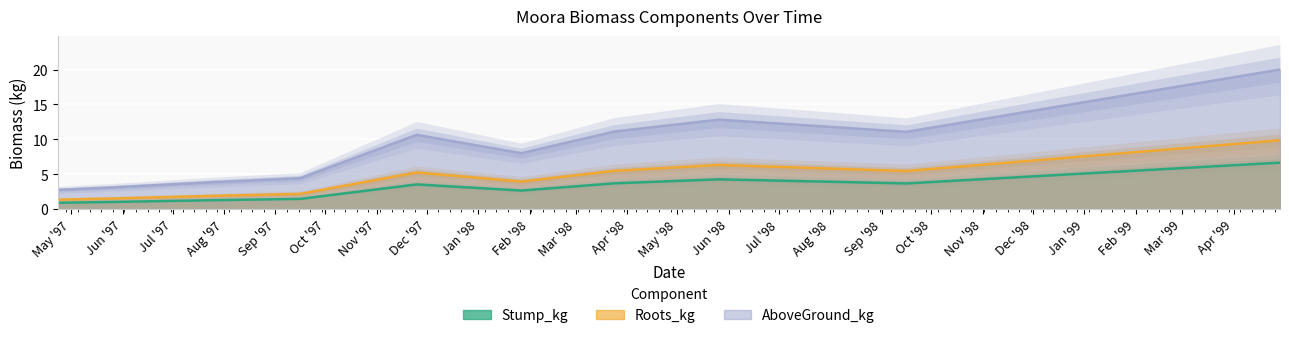

True or false: AboveGround_kg and Roots_kg intersect in this chart.

False